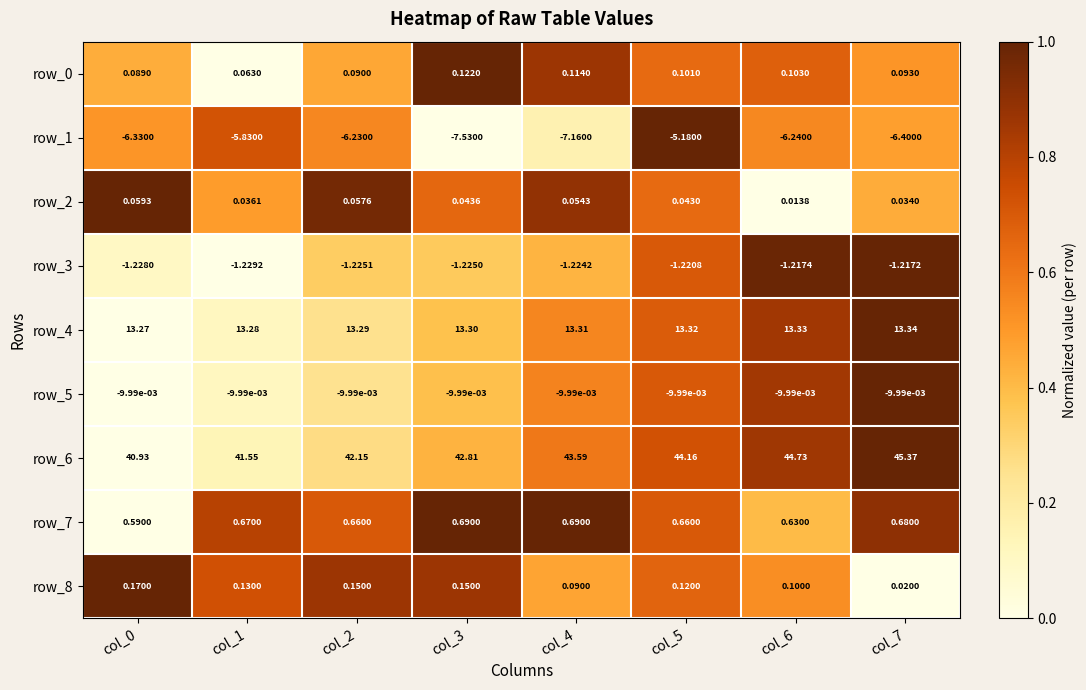

Rank the categories by row_6 value from lowest to highest.

col_0, col_1, col_2, col_3, col_4, col_5, col_6, col_7